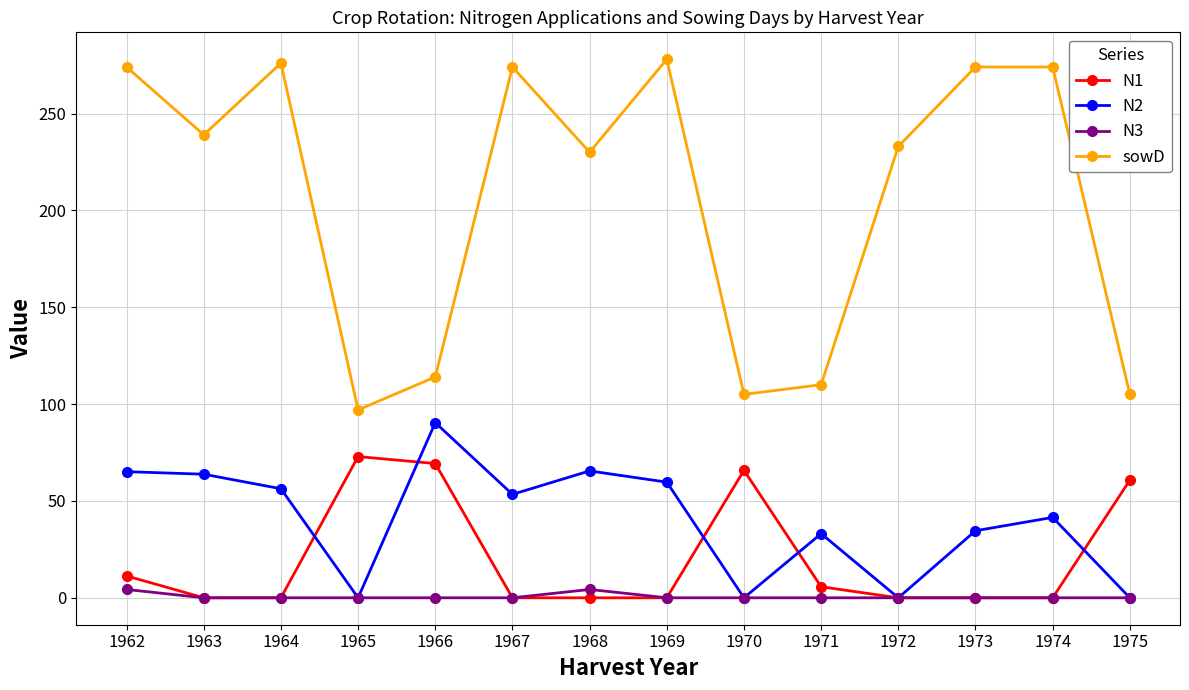

What is the difference between the highest and lowest values at 1974?

274.0